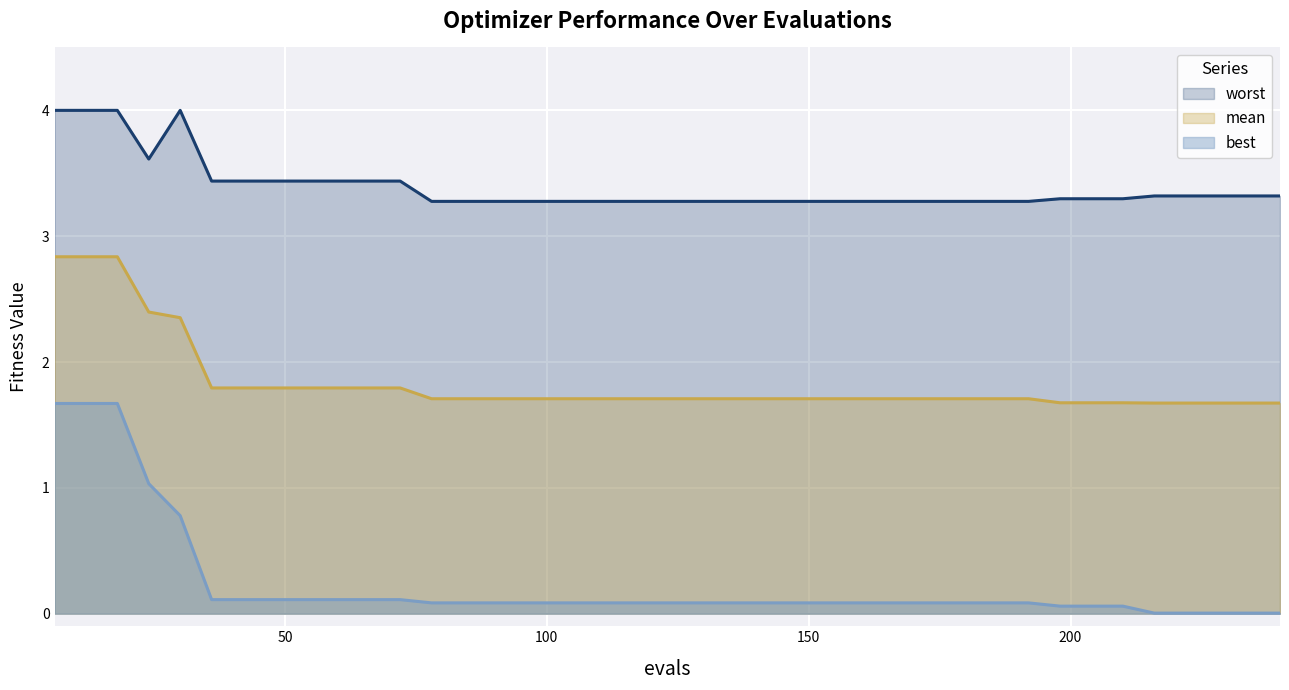

At which label is worst closest to 3?

78